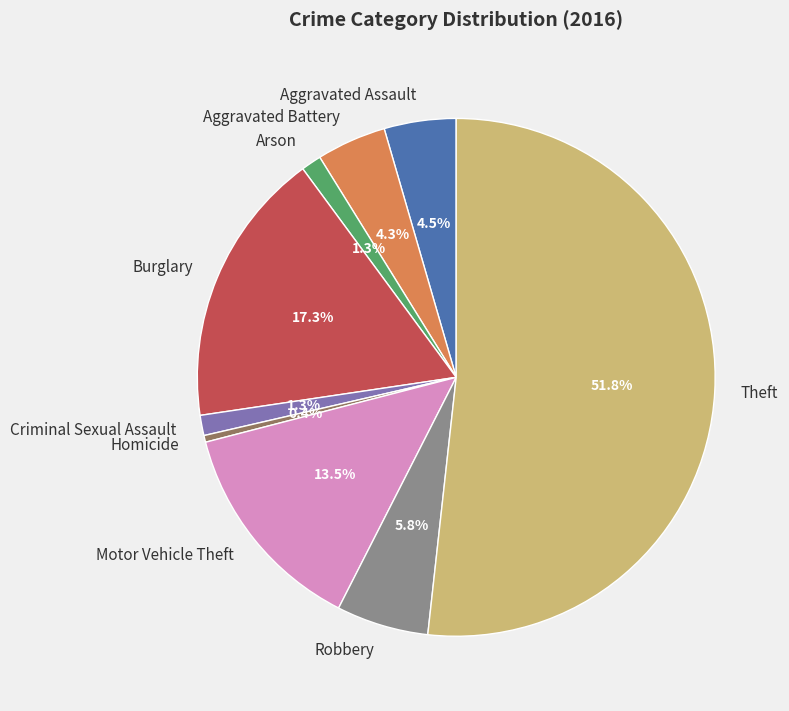

Approximately how many times larger is the value at Theft compared to Motor Vehicle Theft?

3.8